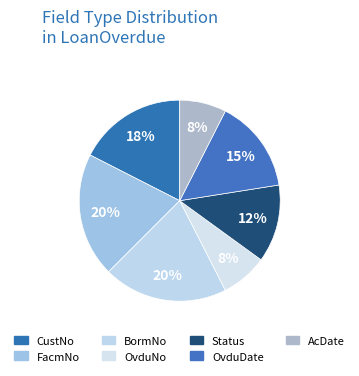

Is the sum of AcDate and CustNo greater than half?

No